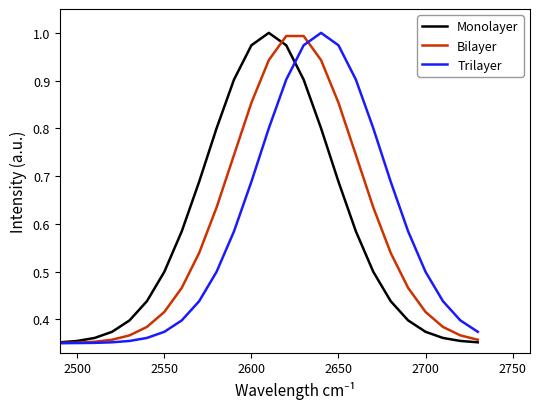

List the series in order of their overall mean, lowest first.

Trilayer, Bilayer, Monolayer